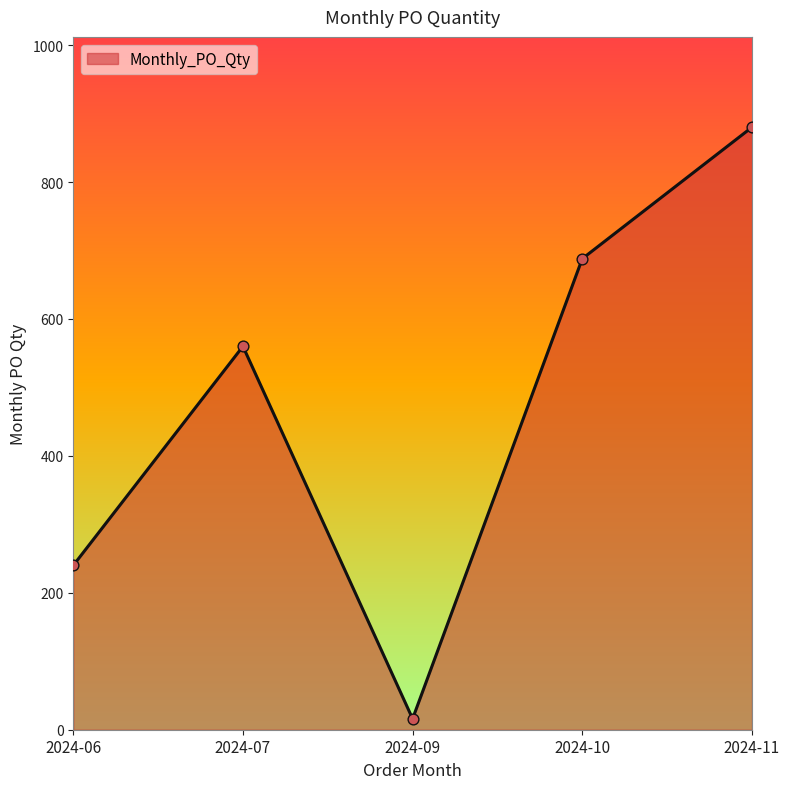

What is the change in value from 2024-10 to 2024-11?

+192